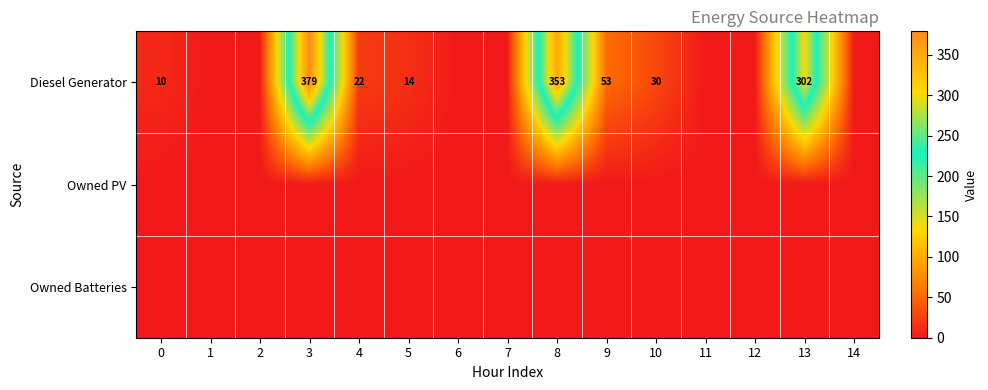

Is it true that Diesel Generator equals 4 at 5?

False